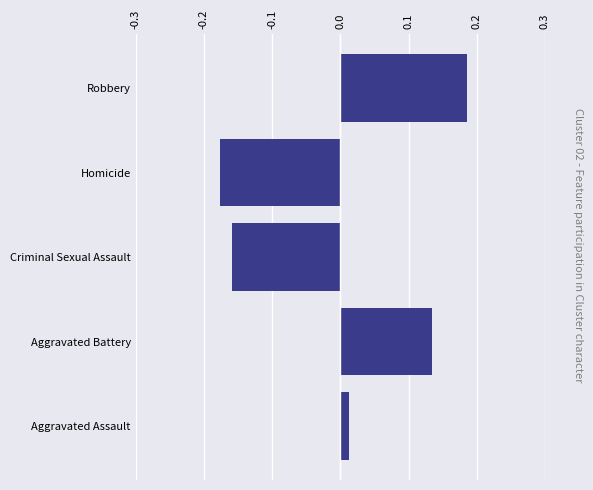

What is the difference between the maximum and minimum values?

0.4